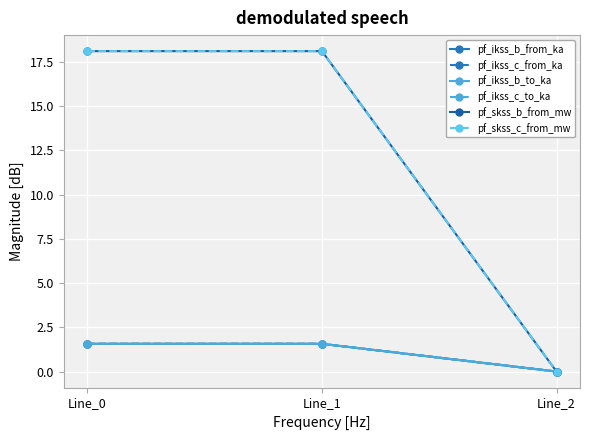

Is it true that pf_ikss_c_from_ka equals 2.1 at Line_1?

False